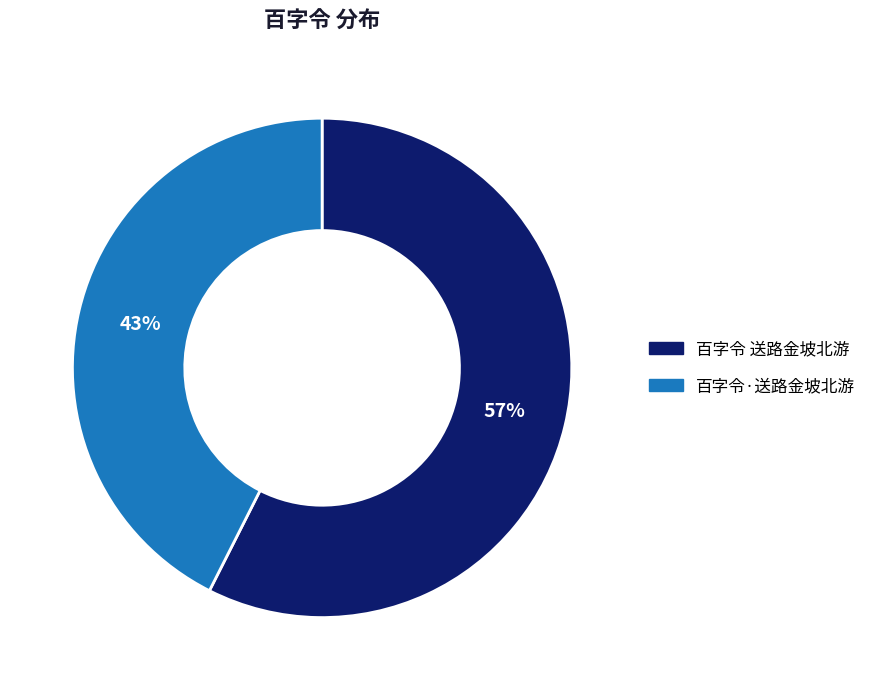

Do 百字令 送路金坡北游 and 百字令·送路金坡北游 together represent more than half of the pie?

Yes